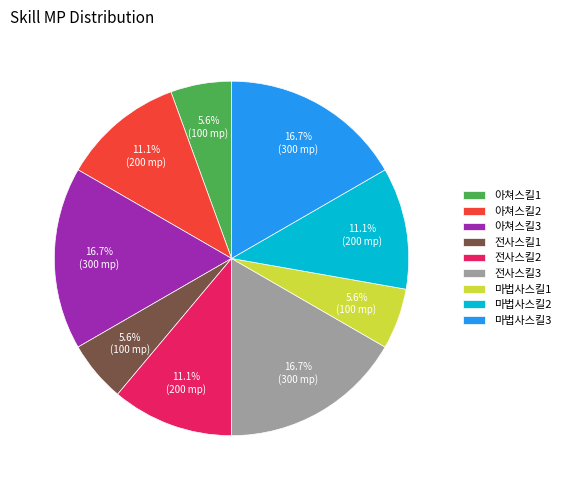

Is it true that 아쳐스킬1 is 1% of the pie?

False